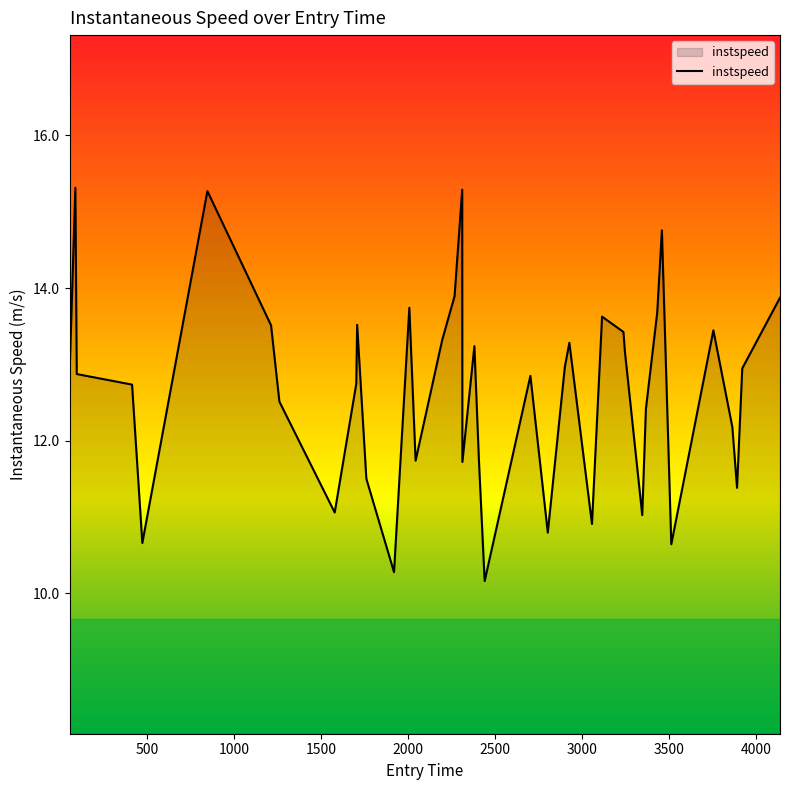

How many values are below 12?

13